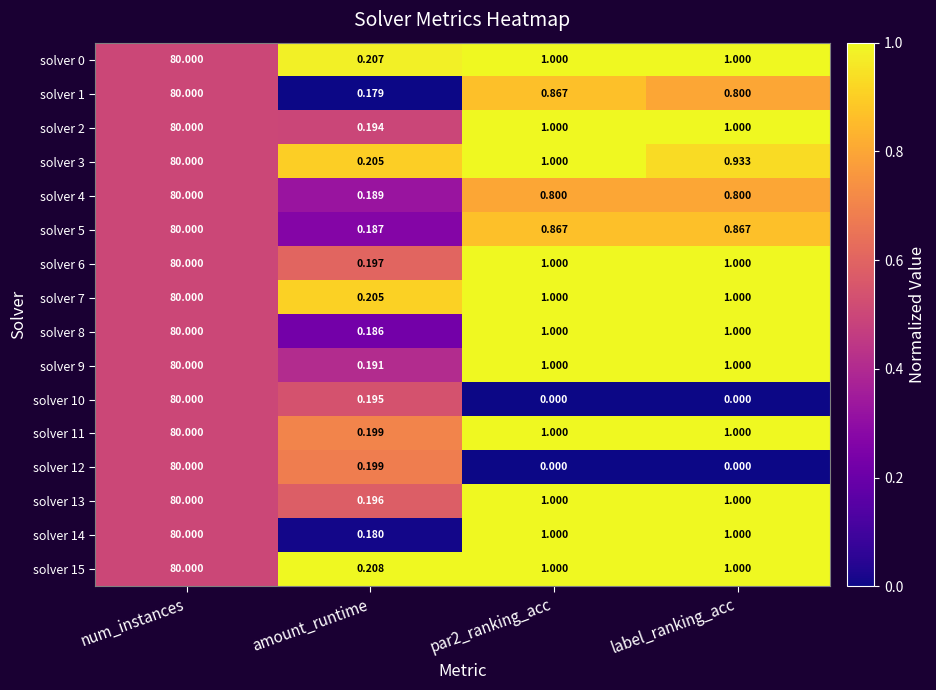

Where is solver 10 nearest to the value 40?

amount_runtime